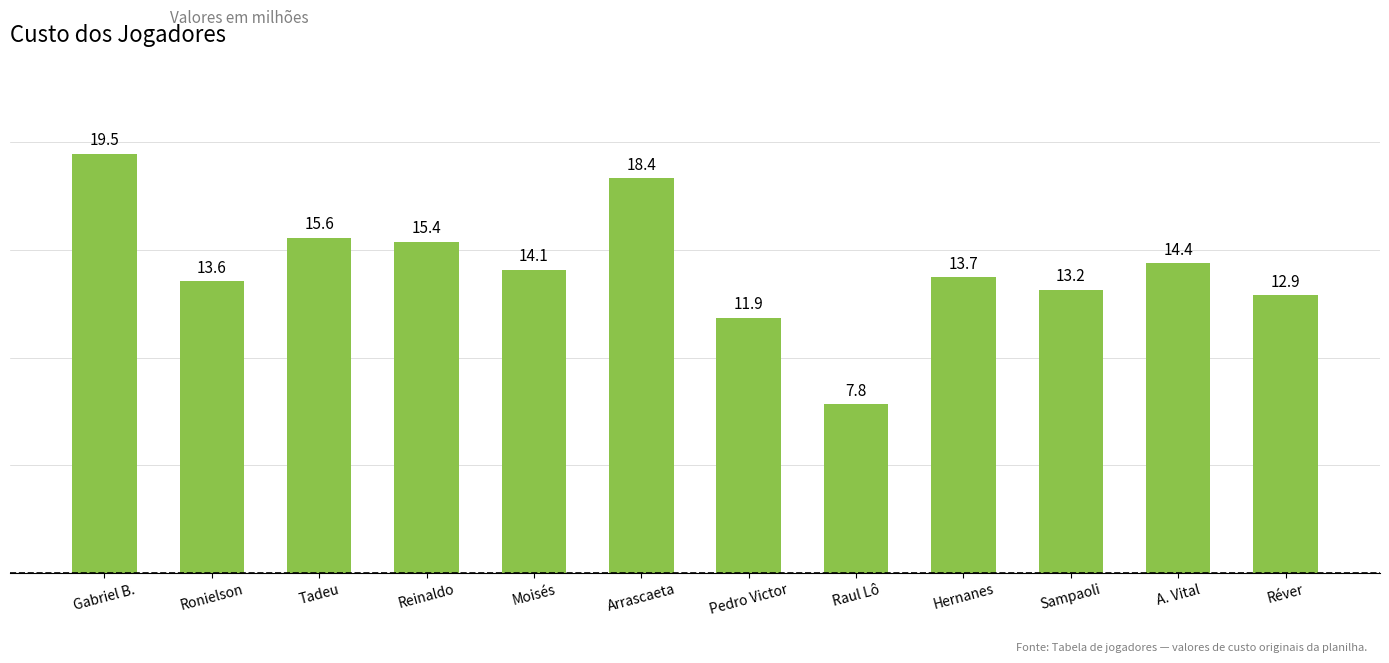

What position from the right is Sampaoli?

3